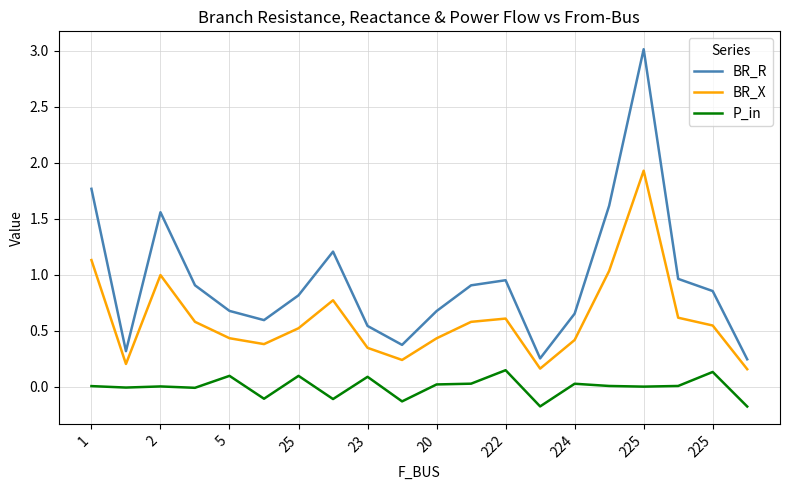

Rank the series by their average value, from lowest to highest.

P_in, BR_X, BR_R